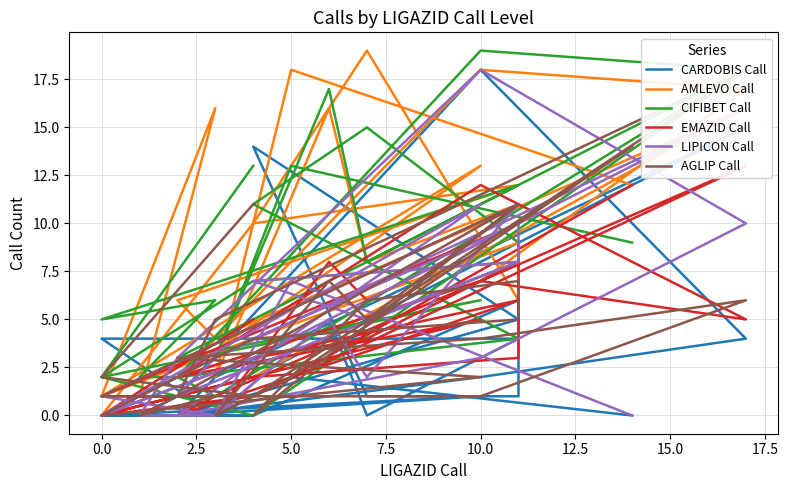

Does the chart display data point markers on the line(s)?

No